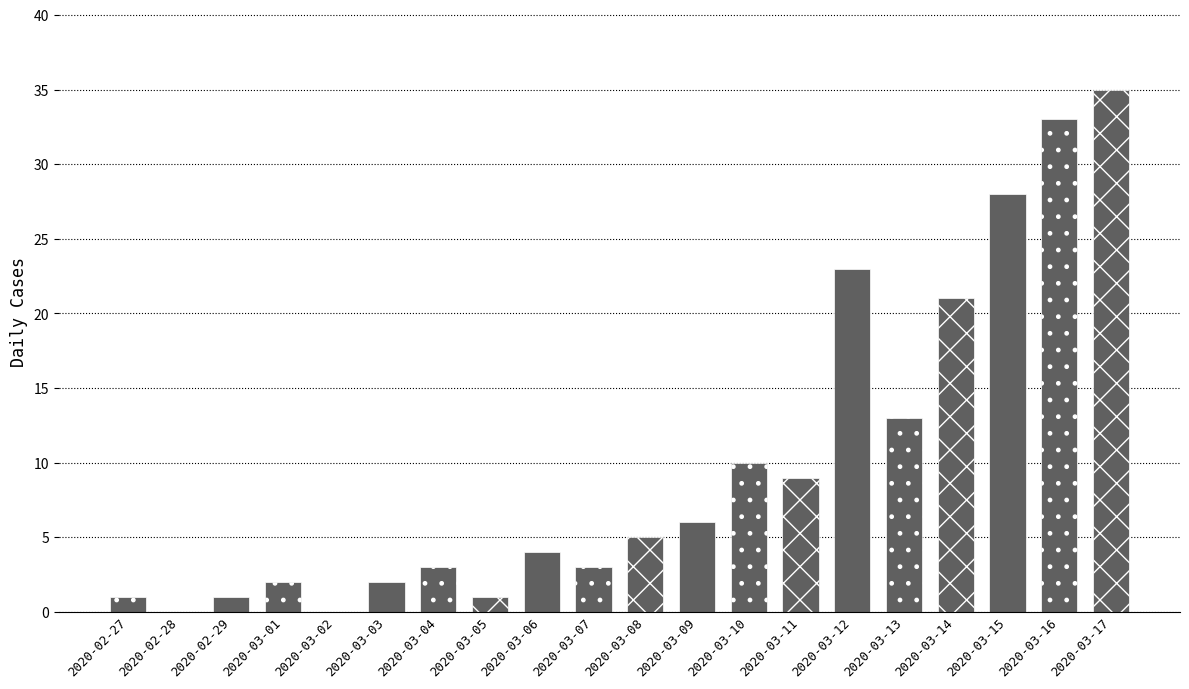

Rank the categories by value from lowest to highest.

2020-02-28, 2020-03-02, 2020-02-27, 2020-02-29, 2020-03-05, 2020-03-01, 2020-03-03, 2020-03-04, 2020-03-07, 2020-03-06, 2020-03-08, 2020-03-09, 2020-03-11, 2020-03-10, 2020-03-13, 2020-03-14, 2020-03-12, 2020-03-15, 2020-03-16, 2020-03-17